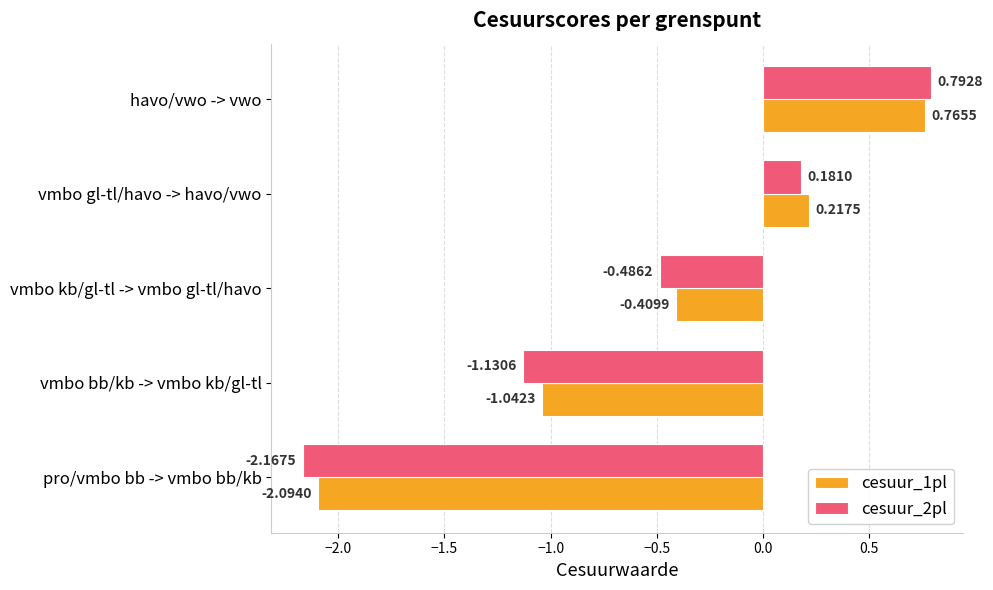

Which series has the widest spread of values?

cesuur_2pl